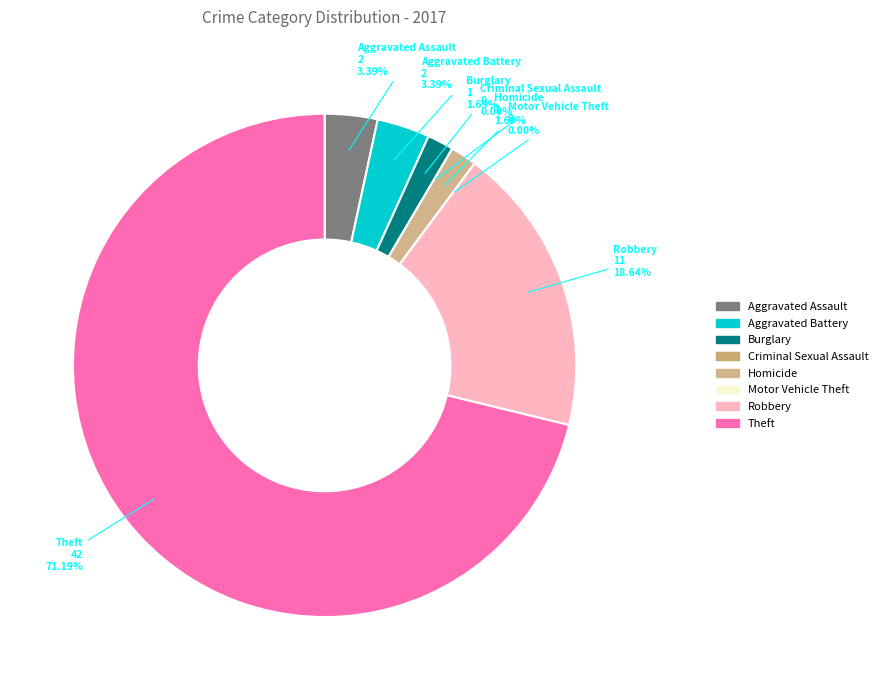

Is the sum of Homicide and Robbery greater than half?

No